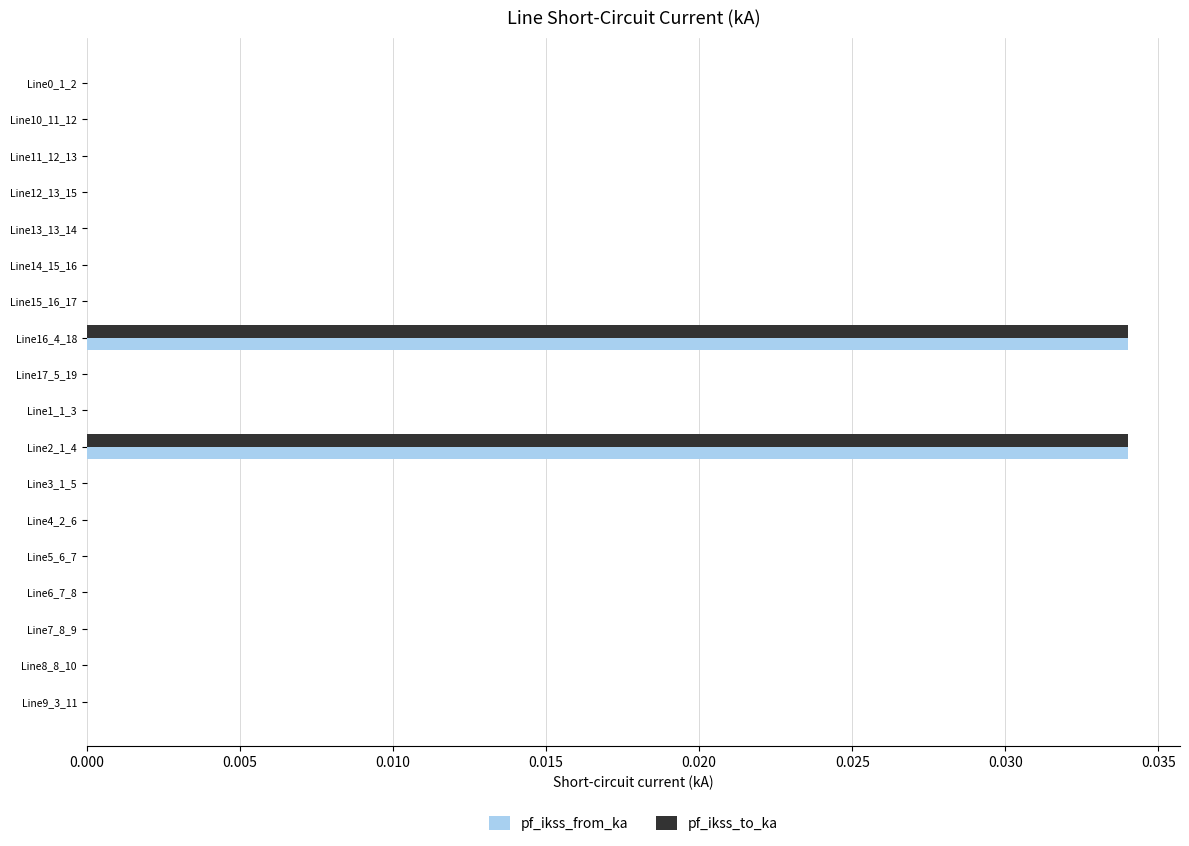

The pf_ikss_from_ka series shows 0.0 at Line12_13_15. True or false?

True